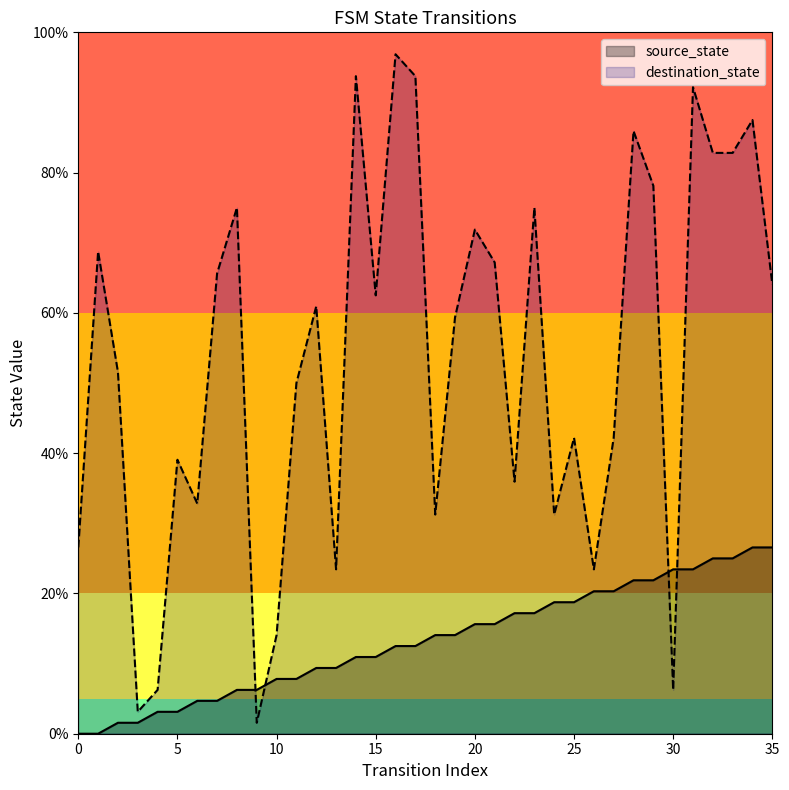

What is the sum of the destination_state values at 9 and 0?

28.1